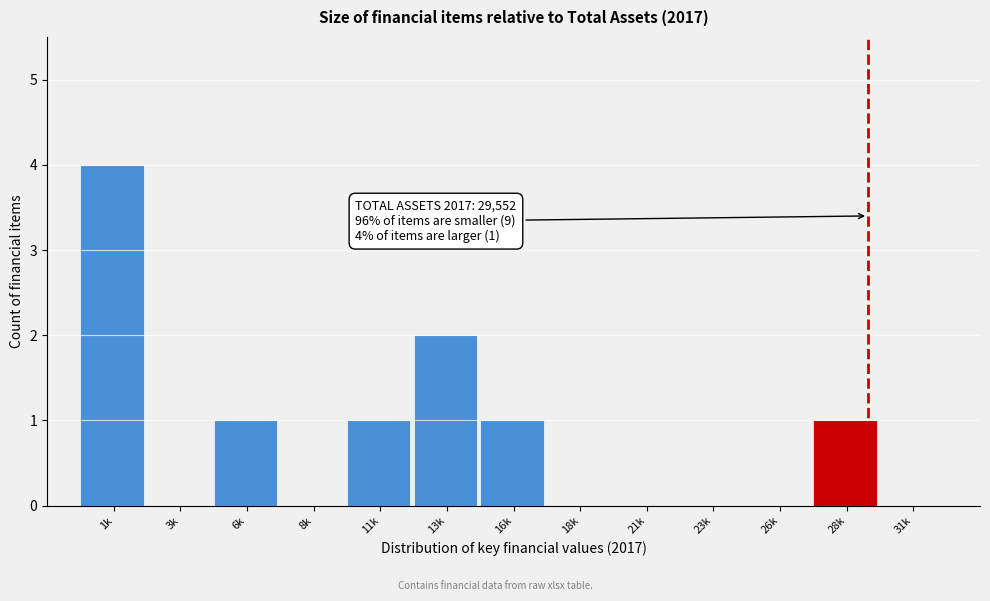

Reading left to right, list all the values displayed in this chart.

1k=4	3k=0	6k=1	8k=0	11k=1	13k=2	16k=1	18k=0	21k=0	23k=0	26k=0	28k=1	31k=0